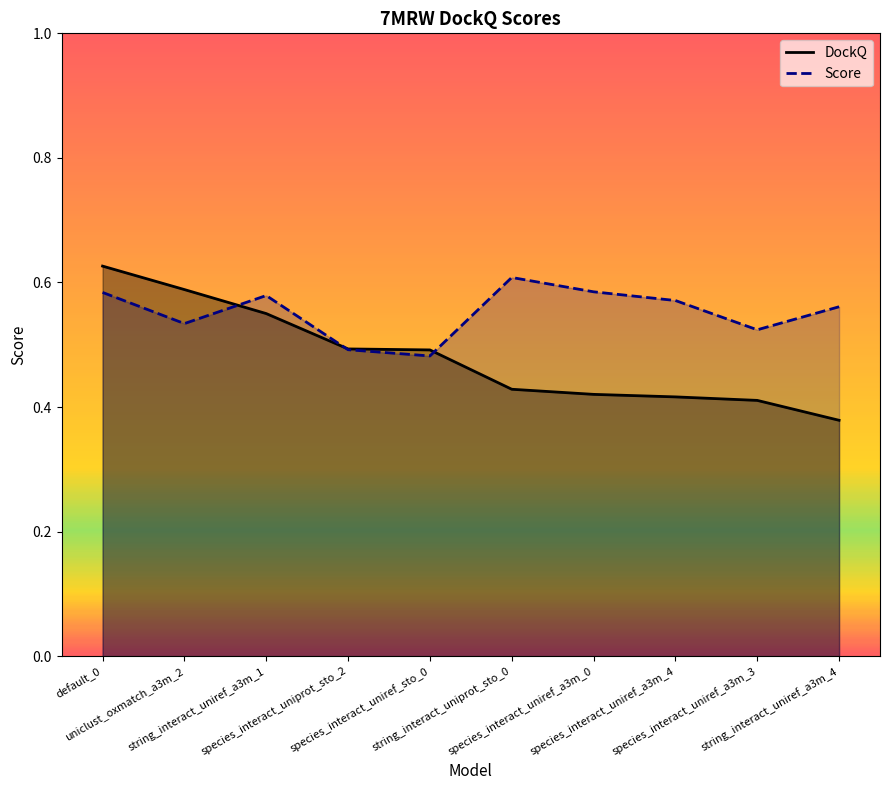

The value of DockQ at species_interact_uniref_sto_0 is 0.5. True or false?

True